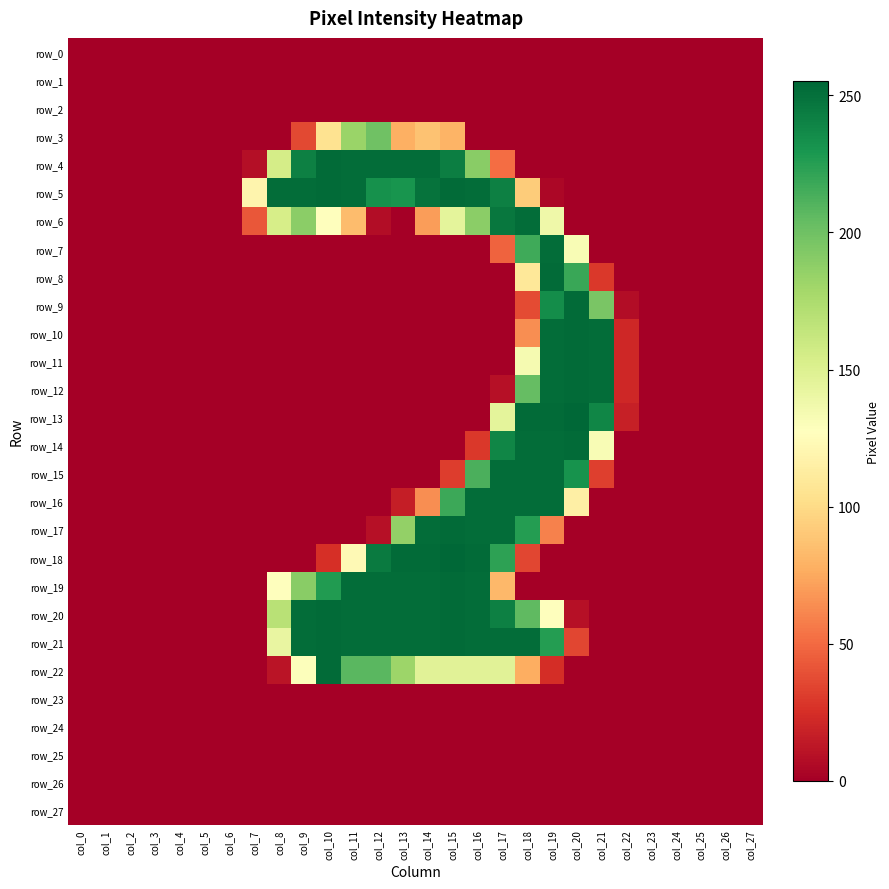

True or false: row_25 has a value of 0 at col_19.

True